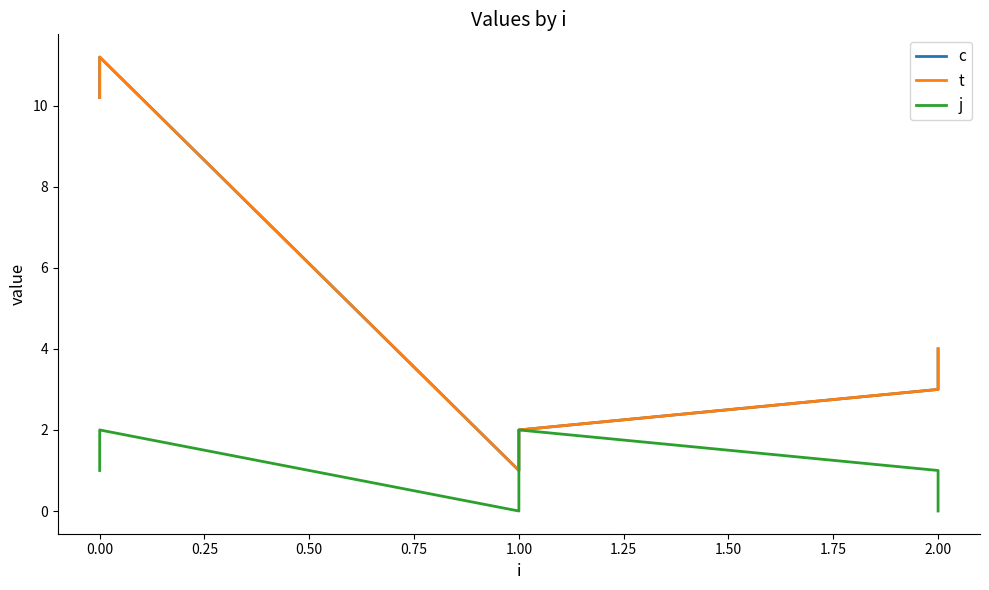

What is the difference between the maximum and minimum values in the j series?

2.0